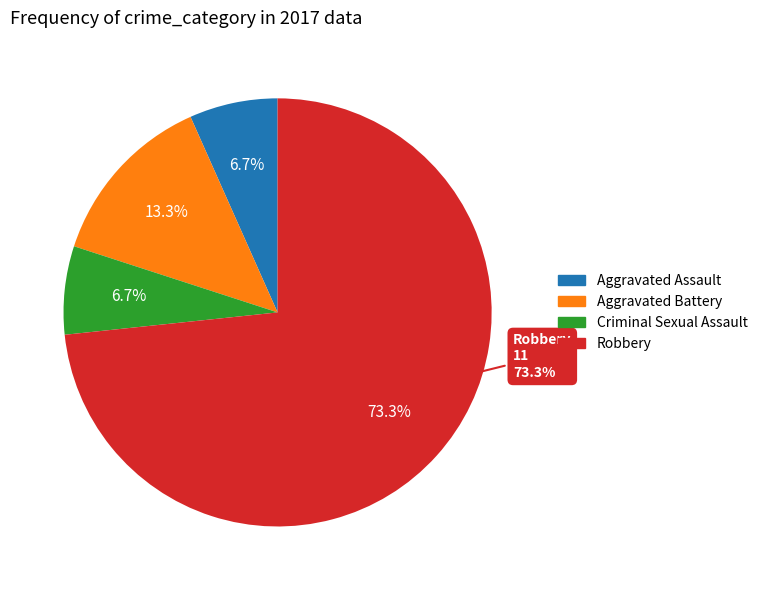

What percentage is the Aggravated Battery slice, to the nearest percent?

13%